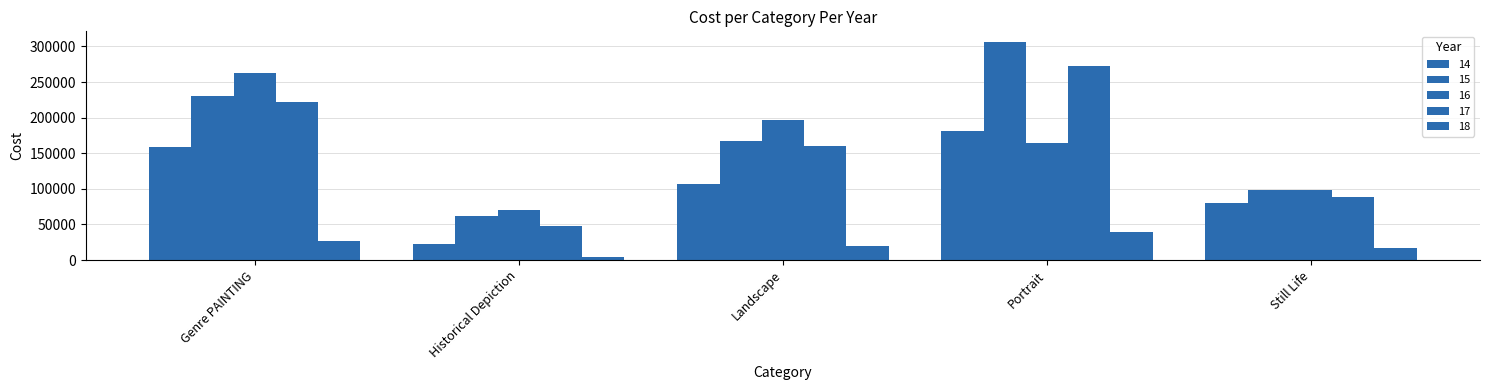

What is the difference between the 16 values at Landscape and Portrait?

32699.4